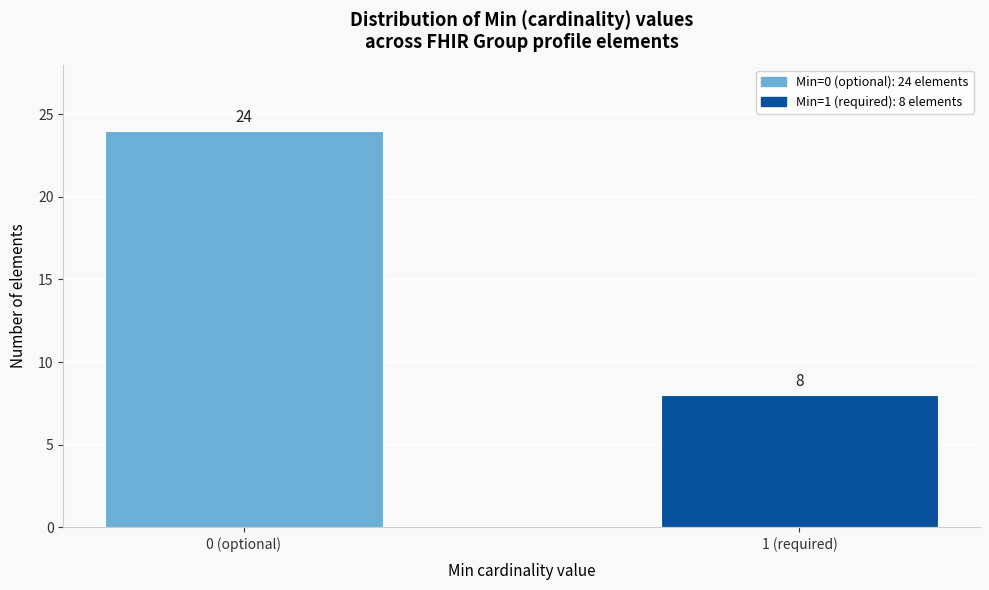

Reading left to right, list all the values displayed in this chart.

0 (optional)=24	1 (required)=8